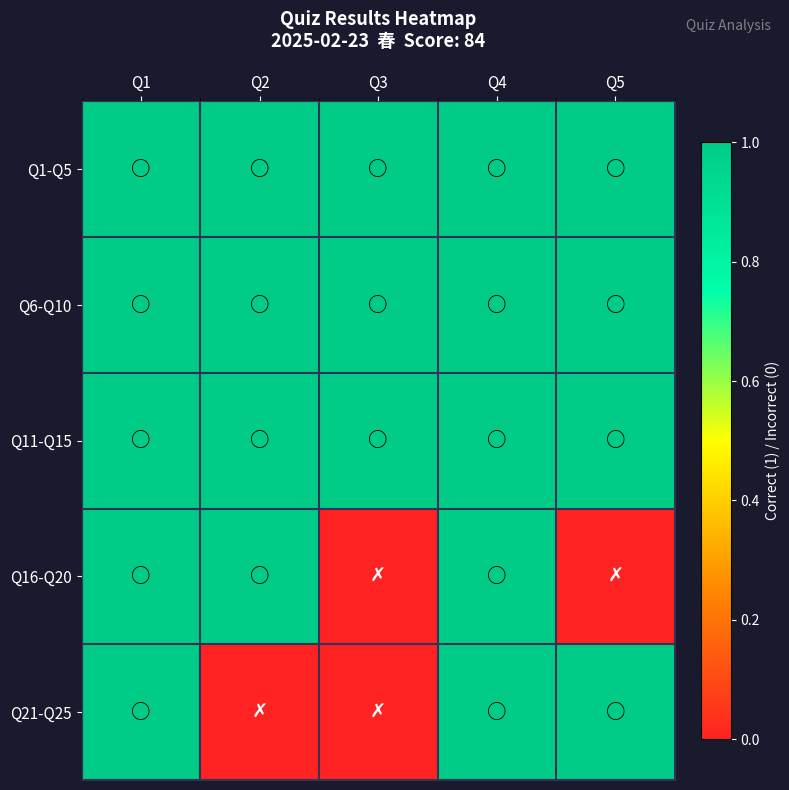

Reading left to right, what are all the values shown in this chart?

Q1-Q5: Q1=1	Q2=1	Q3=1	Q4=1	Q5=1
Q6-Q10: Q1=1	Q2=1	Q3=1	Q4=1	Q5=1
Q11-Q15: Q1=1	Q2=1	Q3=1	Q4=1	Q5=1
Q16-Q20: Q1=1	Q2=1	Q3=0	Q4=1	Q5=0
Q21-Q25: Q1=1	Q2=0	Q3=0	Q4=1	Q5=1